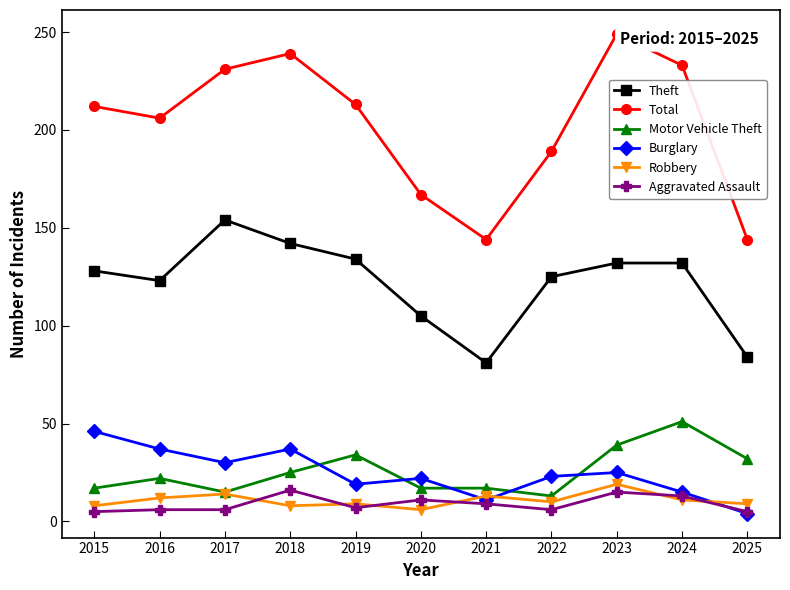

In Total, how many points are higher than both neighbors (excluding endpoints)?

2